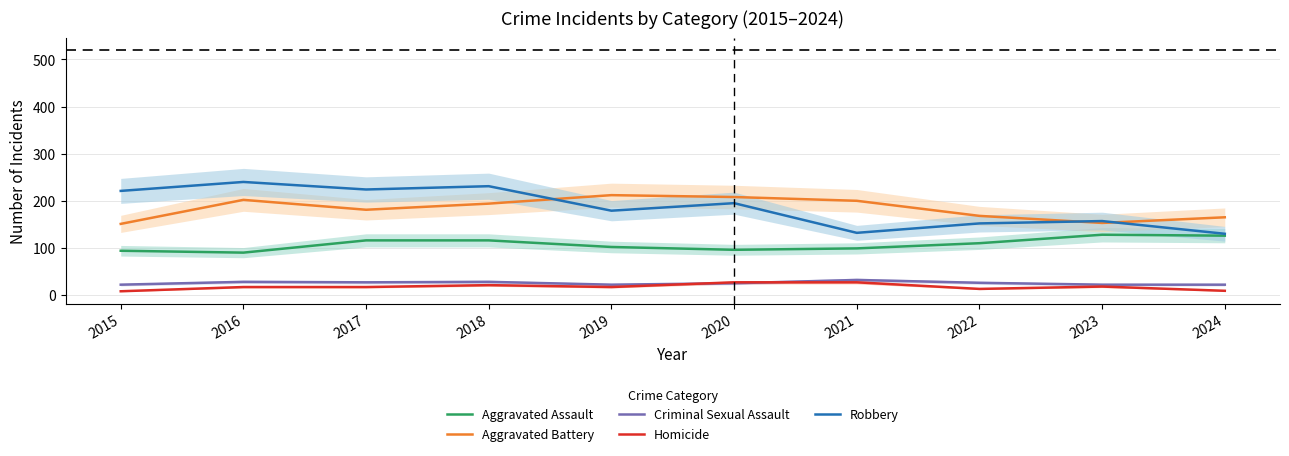

What is the difference between the second highest and minimum values in the Homicide series?

19